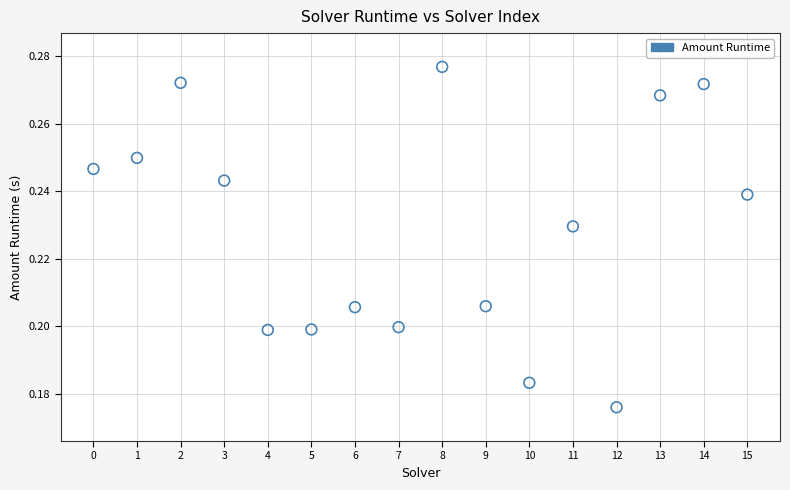

How many points are shown in the scatter plot?

16